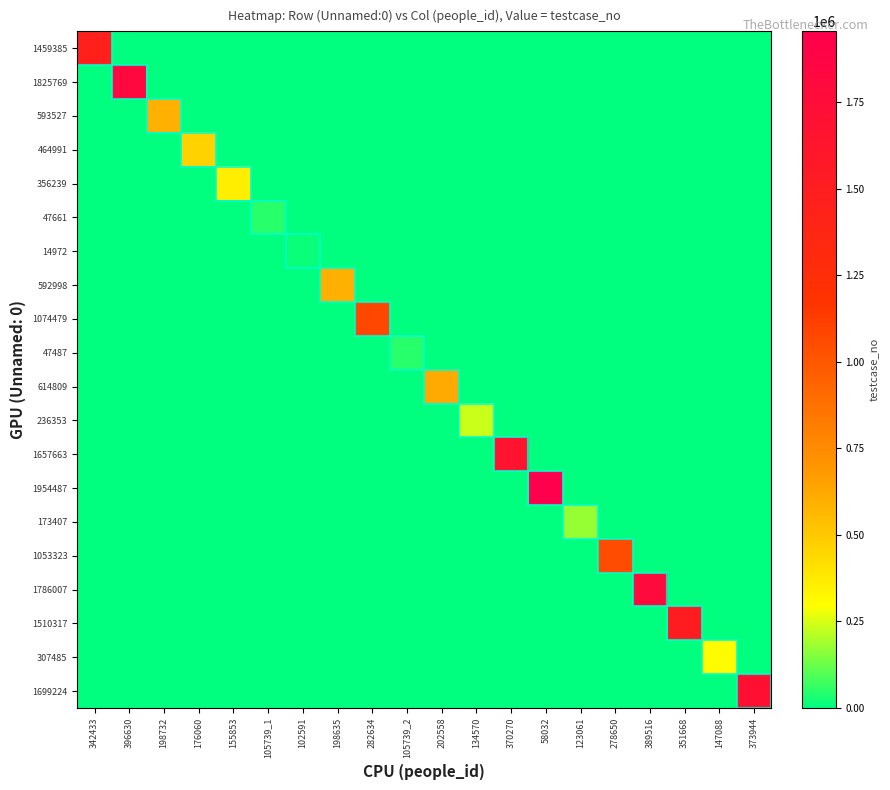

Reading right to left, extract all data points from this chart.

1459385: 373944=0	147088=0	351668=0	389516=0	278650=0	123061=0	58032=0	370270=0	134570=0	202558=0	105739_2=0	282634=0	198635=0	102591=0	105739_1=0	155853=0	176060=0	198732=0	396630=0	342433=1459386
1825769: 373944=0	147088=0	351668=0	389516=0	278650=0	123061=0	58032=0	370270=0	134570=0	202558=0	105739_2=0	282634=0	198635=0	102591=0	105739_1=0	155853=0	176060=0	198732=0	396630=1825770	342433=0
593527: 373944=0	147088=0	351668=0	389516=0	278650=0	123061=0	58032=0	370270=0	134570=0	202558=0	105739_2=0	282634=0	198635=0	102591=0	105739_1=0	155853=0	176060=0	198732=593528	396630=0	342433=0
464991: 373944=0	147088=0	351668=0	389516=0	278650=0	123061=0	58032=0	370270=0	134570=0	202558=0	105739_2=0	282634=0	198635=0	102591=0	105739_1=0	155853=0	176060=464992	198732=0	396630=0	342433=0
356239: 373944=0	147088=0	351668=0	389516=0	278650=0	123061=0	58032=0	370270=0	134570=0	202558=0	105739_2=0	282634=0	198635=0	102591=0	105739_1=0	155853=356240	176060=0	198732=0	396630=0	342433=0
47661: 373944=0	147088=0	351668=0	389516=0	278650=0	123061=0	58032=0	370270=0	134570=0	202558=0	105739_2=0	282634=0	198635=0	102591=0	105739_1=47662	155853=0	176060=0	198732=0	396630=0	342433=0
14972: 373944=0	147088=0	351668=0	389516=0	278650=0	123061=0	58032=0	370270=0	134570=0	202558=0	105739_2=0	282634=0	198635=0	102591=14973	105739_1=0	155853=0	176060=0	198732=0	396630=0	342433=0
592998: 373944=0	147088=0	351668=0	389516=0	278650=0	123061=0	58032=0	370270=0	134570=0	202558=0	105739_2=0	282634=0	198635=592999	102591=0	105739_1=0	155853=0	176060=0	198732=0	396630=0	342433=0
1074479: 373944=0	147088=0	351668=0	389516=0	278650=0	123061=0	58032=0	370270=0	134570=0	202558=0	105739_2=0	282634=1074480	198635=0	102591=0	105739_1=0	155853=0	176060=0	198732=0	396630=0	342433=0
47487: 373944=0	147088=0	351668=0	389516=0	278650=0	123061=0	58032=0	370270=0	134570=0	202558=0	105739_2=47488	282634=0	198635=0	102591=0	105739_1=0	155853=0	176060=0	198732=0	396630=0	342433=0
614809: 373944=0	147088=0	351668=0	389516=0	278650=0	123061=0	58032=0	370270=0	134570=0	202558=614810	105739_2=0	282634=0	198635=0	102591=0	105739_1=0	155853=0	176060=0	198732=0	396630=0	342433=0
236353: 373944=0	147088=0	351668=0	389516=0	278650=0	123061=0	58032=0	370270=0	134570=236354	202558=0	105739_2=0	282634=0	198635=0	102591=0	105739_1=0	155853=0	176060=0	198732=0	396630=0	342433=0
1657663: 373944=0	147088=0	351668=0	389516=0	278650=0	123061=0	58032=0	370270=1657664	134570=0	202558=0	105739_2=0	282634=0	198635=0	102591=0	105739_1=0	155853=0	176060=0	198732=0	396630=0	342433=0
1954487: 373944=0	147088=0	351668=0	389516=0	278650=0	123061=0	58032=1954488	370270=0	134570=0	202558=0	105739_2=0	282634=0	198635=0	102591=0	105739_1=0	155853=0	176060=0	198732=0	396630=0	342433=0
173407: 373944=0	147088=0	351668=0	389516=0	278650=0	123061=173408	58032=0	370270=0	134570=0	202558=0	105739_2=0	282634=0	198635=0	102591=0	105739_1=0	155853=0	176060=0	198732=0	396630=0	342433=0
1053323: 373944=0	147088=0	351668=0	389516=0	278650=1053324	123061=0	58032=0	370270=0	134570=0	202558=0	105739_2=0	282634=0	198635=0	102591=0	105739_1=0	155853=0	176060=0	198732=0	396630=0	342433=0
1786007: 373944=0	147088=0	351668=0	389516=1786008	278650=0	123061=0	58032=0	370270=0	134570=0	202558=0	105739_2=0	282634=0	198635=0	102591=0	105739_1=0	155853=0	176060=0	198732=0	396630=0	342433=0
1510317: 373944=0	147088=0	351668=1510318	389516=0	278650=0	123061=0	58032=0	370270=0	134570=0	202558=0	105739_2=0	282634=0	198635=0	102591=0	105739_1=0	155853=0	176060=0	198732=0	396630=0	342433=0
307485: 373944=0	147088=307486	351668=0	389516=0	278650=0	123061=0	58032=0	370270=0	134570=0	202558=0	105739_2=0	282634=0	198635=0	102591=0	105739_1=0	155853=0	176060=0	198732=0	396630=0	342433=0
1699224: 373944=1699225	147088=0	351668=0	389516=0	278650=0	123061=0	58032=0	370270=0	134570=0	202558=0	105739_2=0	282634=0	198635=0	102591=0	105739_1=0	155853=0	176060=0	198732=0	396630=0	342433=0